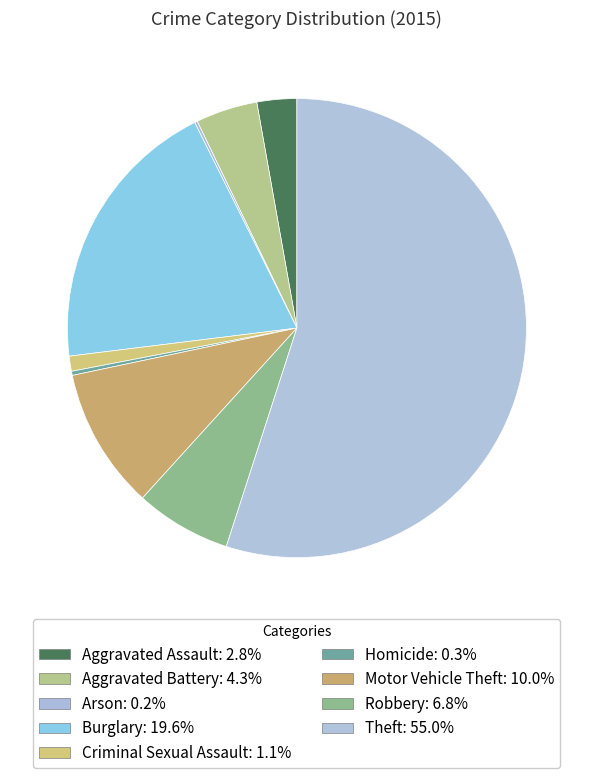

To the nearest percent, what portion does Criminal Sexual Assault represent?

1%